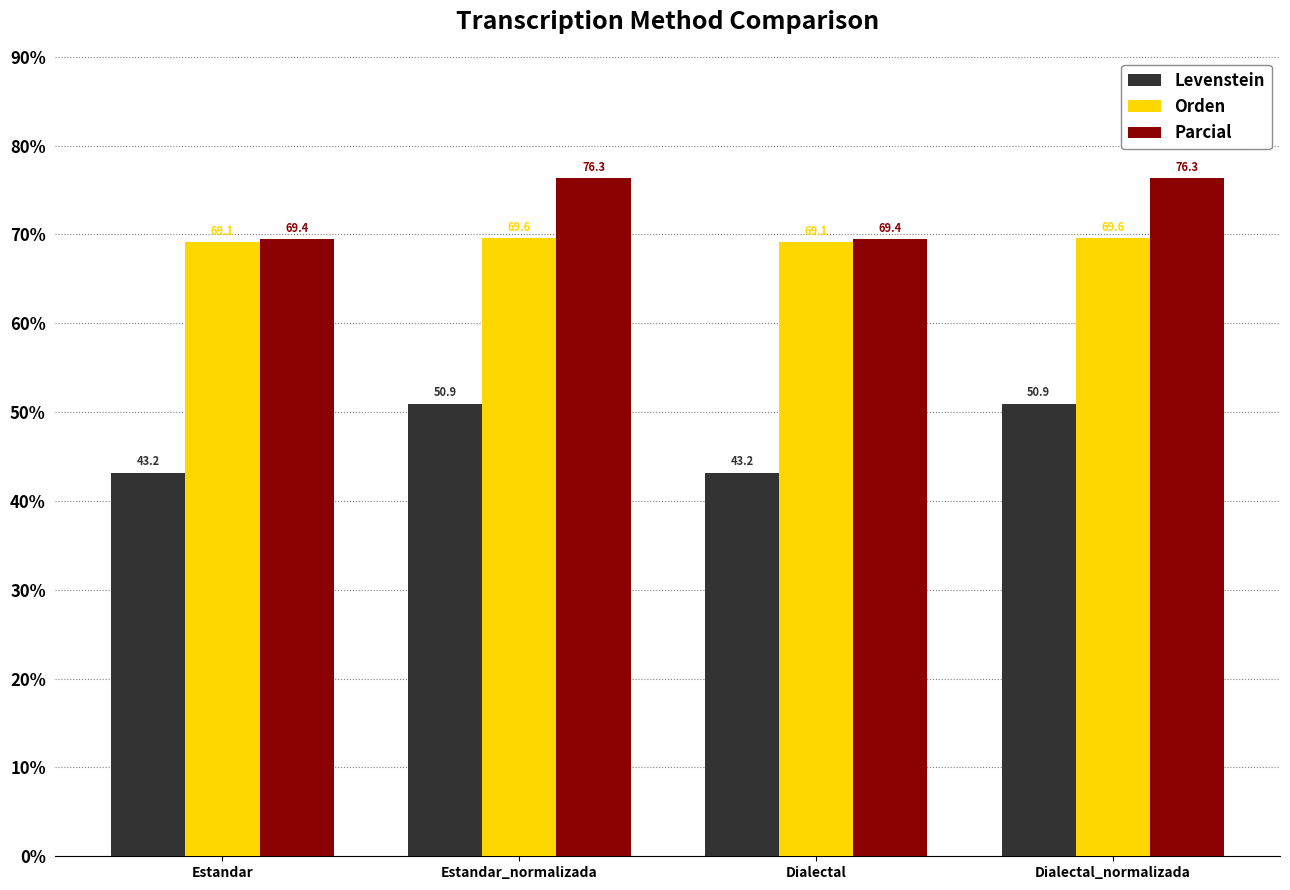

What is the minimum value for Orden?

69.1